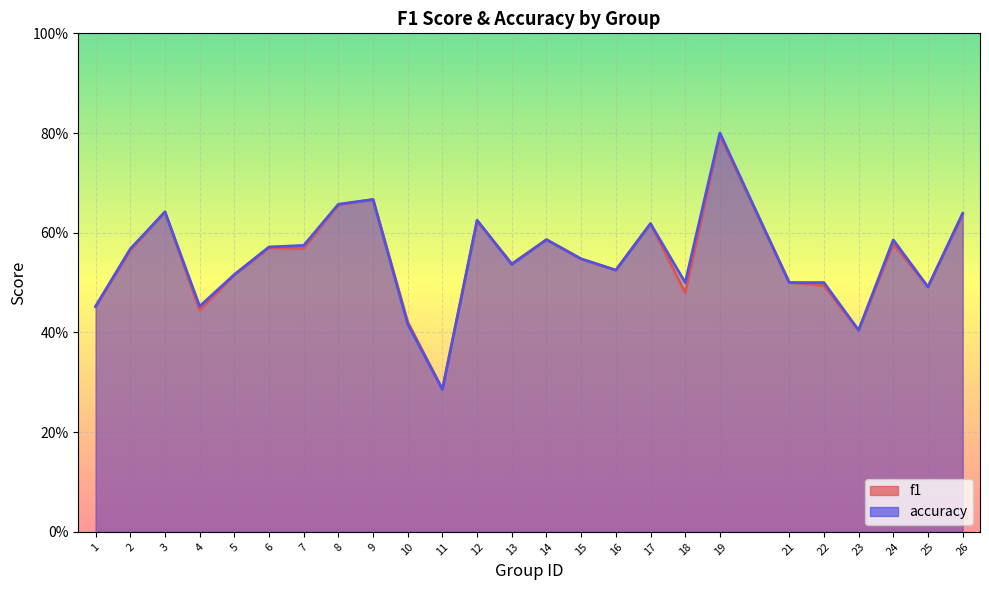

At 14, list the series in order from largest to smallest.

accuracy, f1